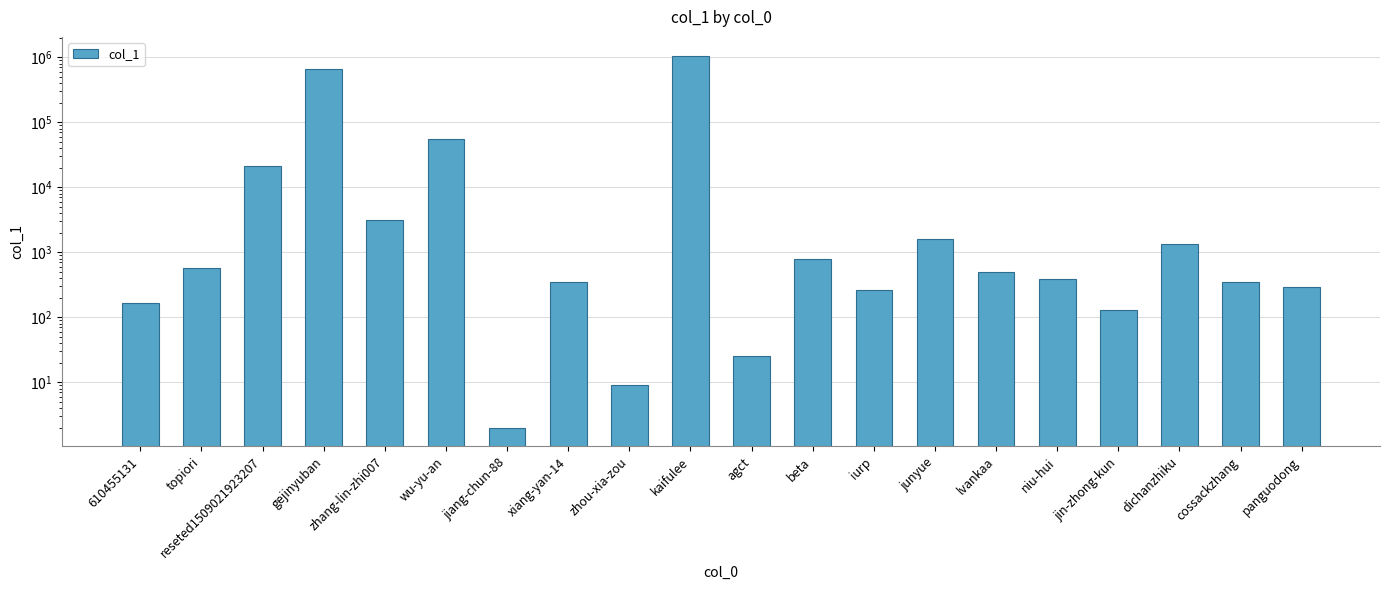

Reading left to right, transcribe all the data shown in this chart.

169	575	21510	667375	3177	55143	2	353	9	1062318	25	800	260	1584	504	395	129	1364	351	295